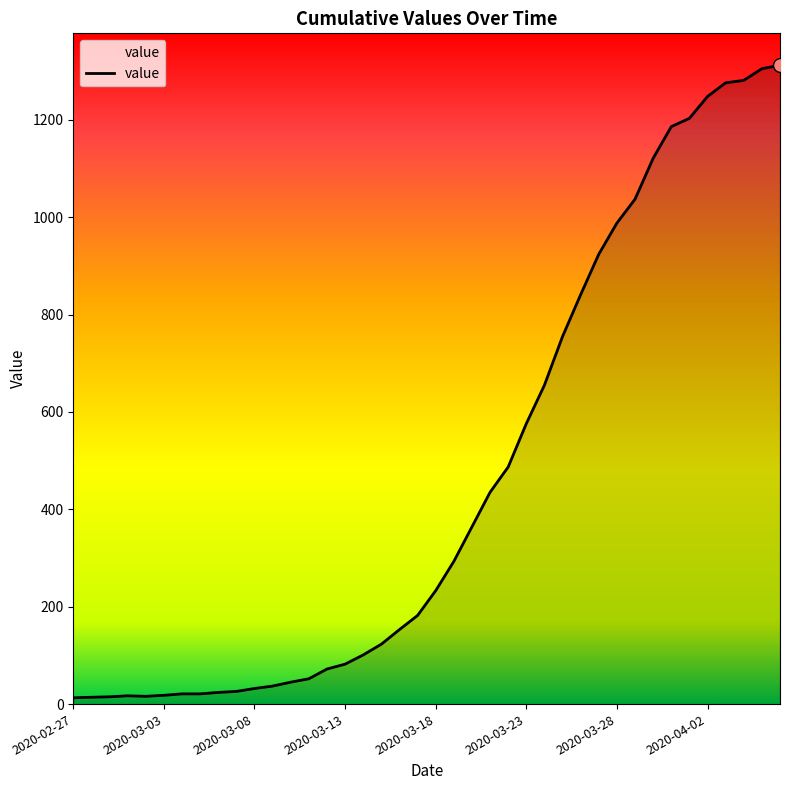

What is the maximum value shown in the chart?

1312